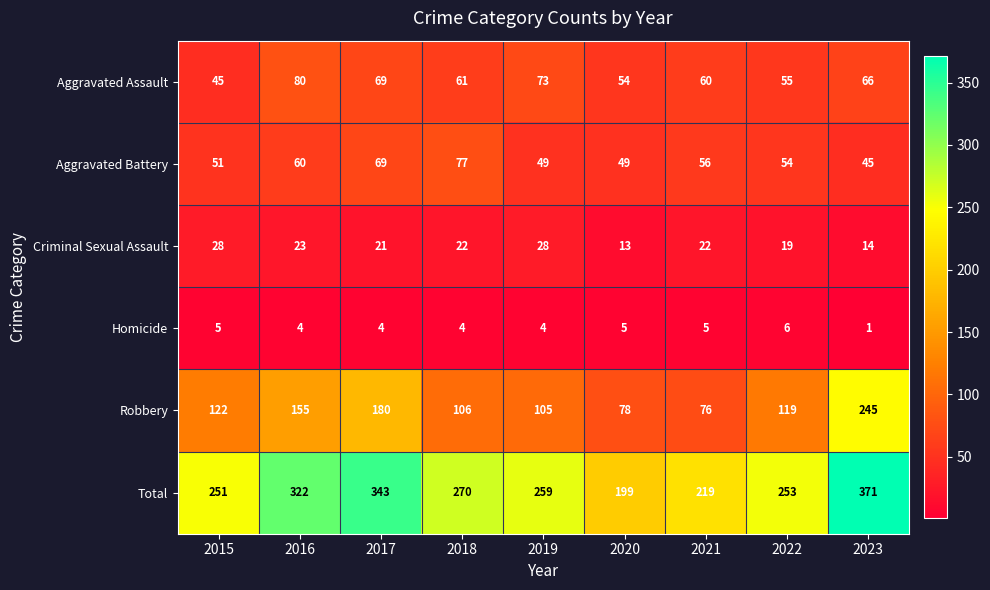

Which series has the largest total across all categories?

Total